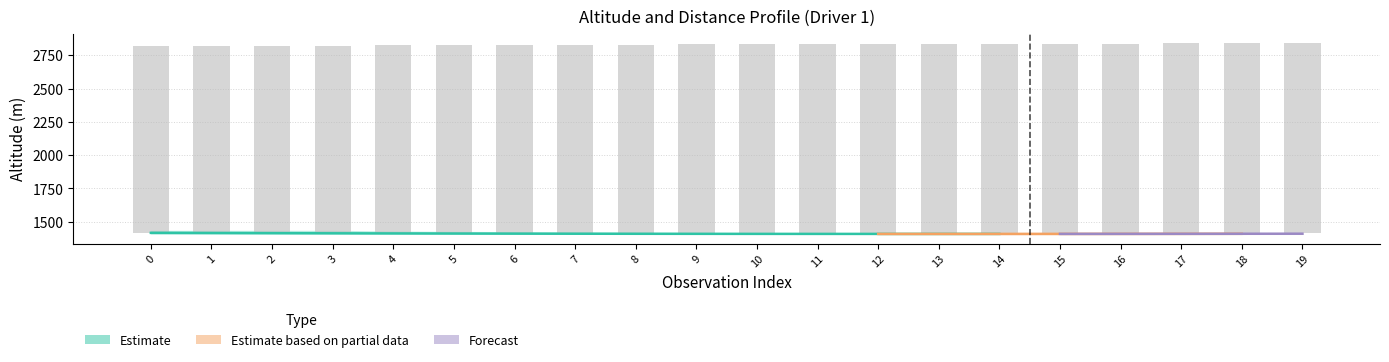

What is the value of the 5th bar from the left?

1414.1